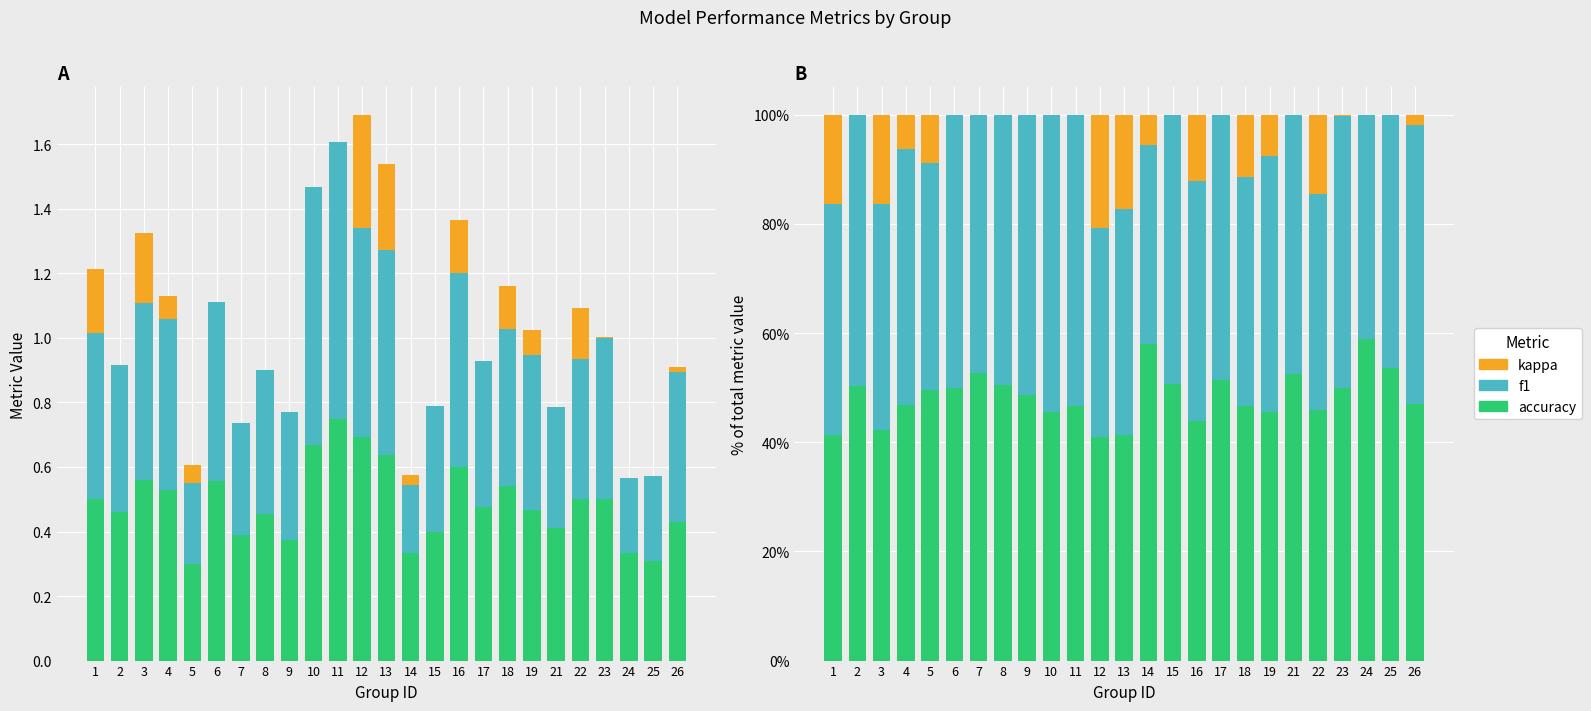

Reading left to right, list all the values displayed in this chart.

accuracy: 0.4	0.5	0.4	0.5	0.5	0.5	0.5	0.5	0.5	0.5	0.5	0.4	0.4	0.6	0.5	0.4	0.5	0.5	0.5	0.5	0.5	0.5	0.6	0.5	0.5
f1: 0.4	0.5	0.4	0.5	0.4	0.5	0.5	0.5	0.5	0.5	0.5	0.4	0.4	0.4	0.5	0.4	0.5	0.4	0.5	0.5	0.4	0.5	0.4	0.5	0.5
kappa: 0.2	0.0	0.2	0.1	0.1	0.0	0.0	0.0	0.0	0.0	0.0	0.2	0.2	0.1	0.0	0.1	0.0	0.1	0.1	0.0	0.1	0.0	0.0	0.0	0.0